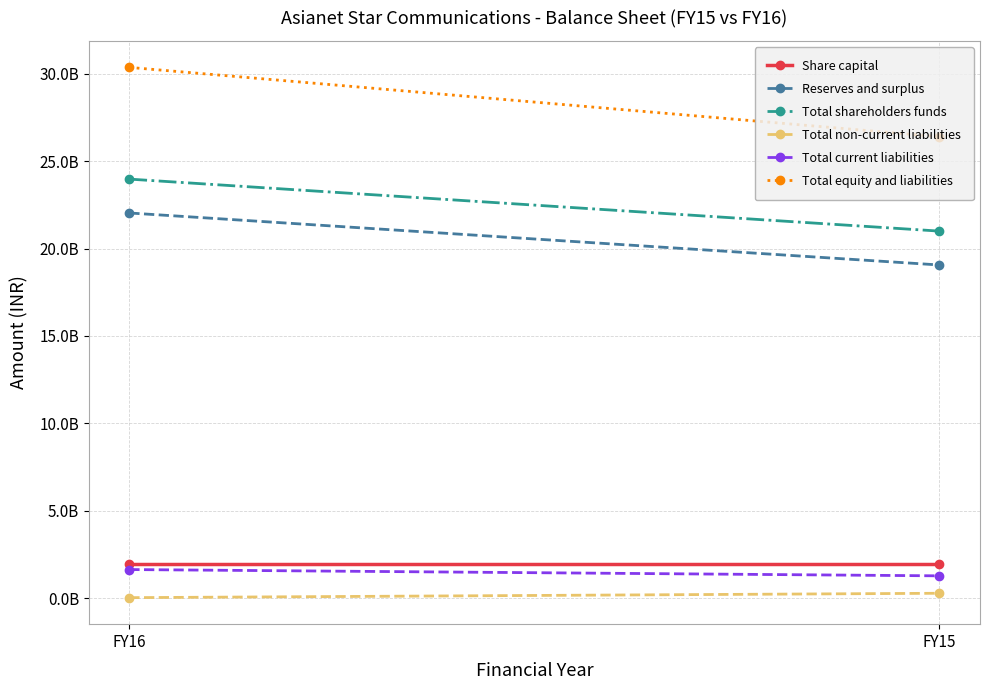

At which category is the sum across all series the highest?

FY16